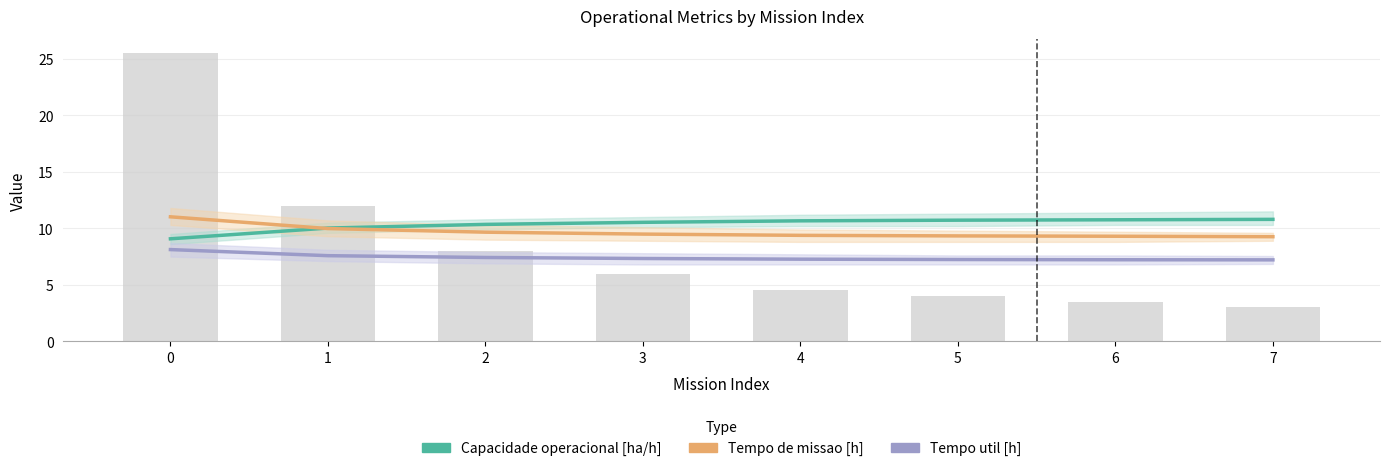

Which series has the widest spread of values?

Tempo de missao [h]